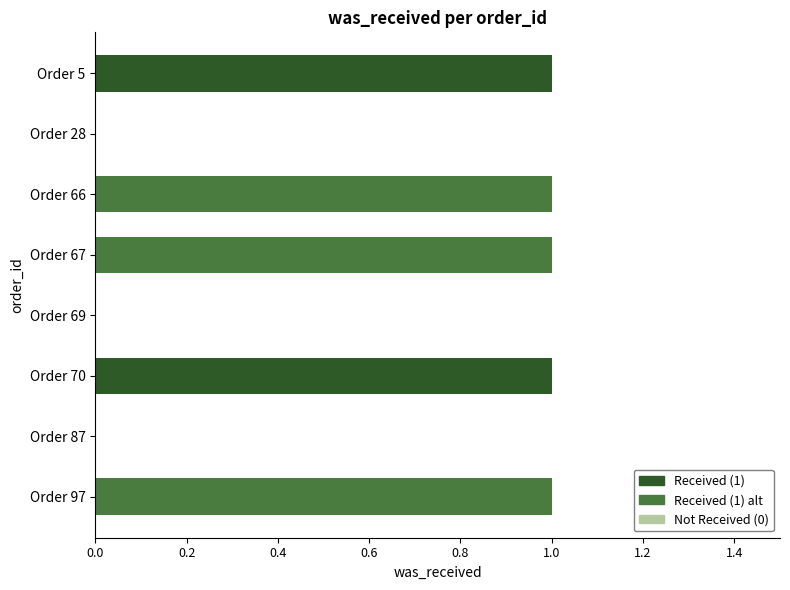

What is the sum of all values?

5